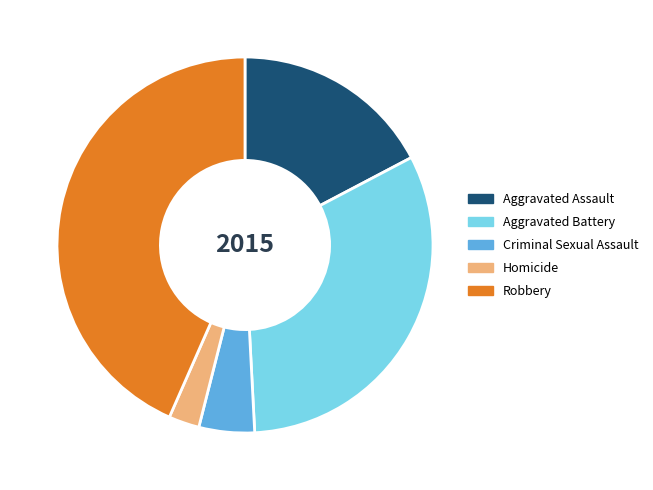

Which category has the biggest portion of the pie?

Robbery